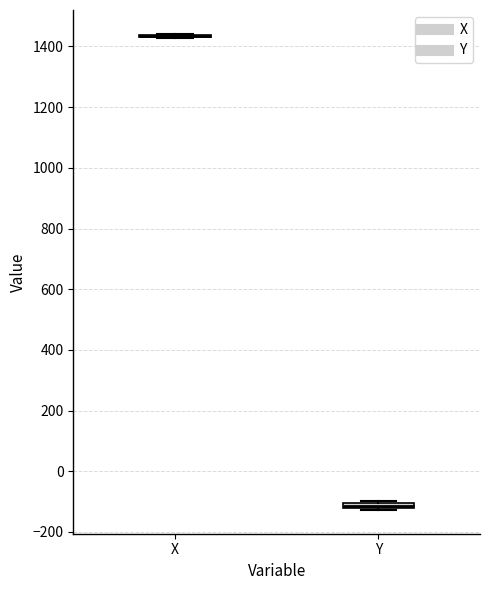

Where is the upper edge of the box for Y on the y-axis? The values are not printed on the chart, so give them approximately, as read against the axis.

-100